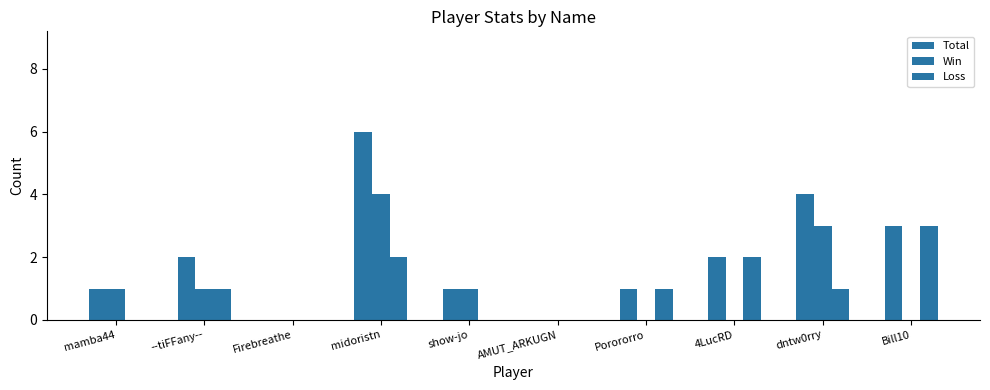

Are the bars grouped side by side (vs. stacked)?

Yes